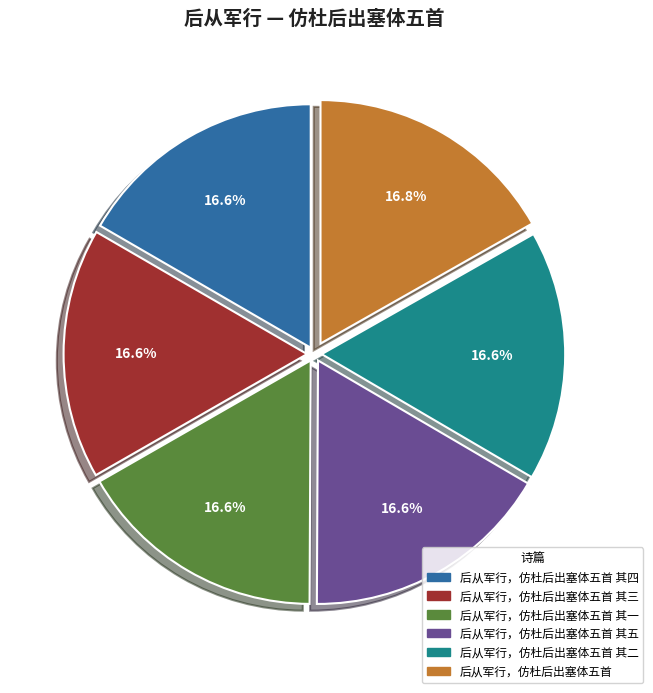

How many segments does this pie chart have?

6